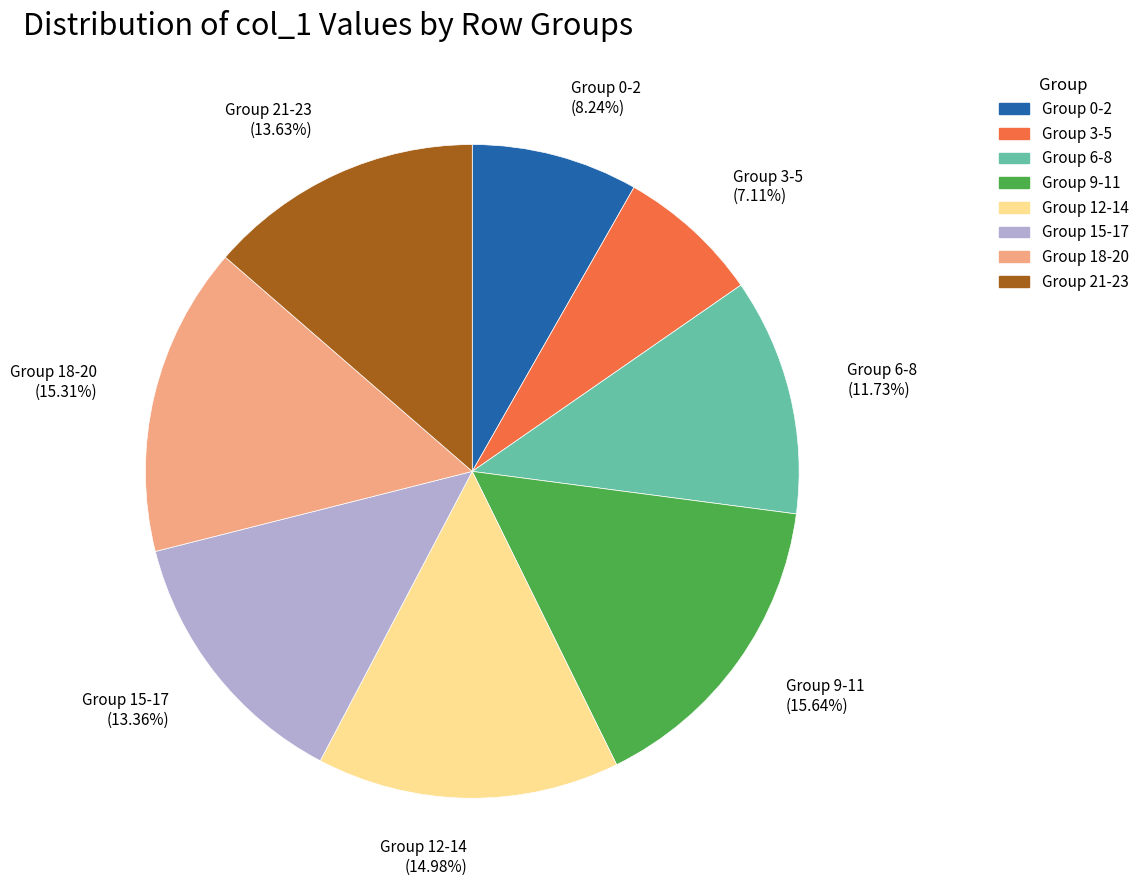

Does any single category account for the majority?

No